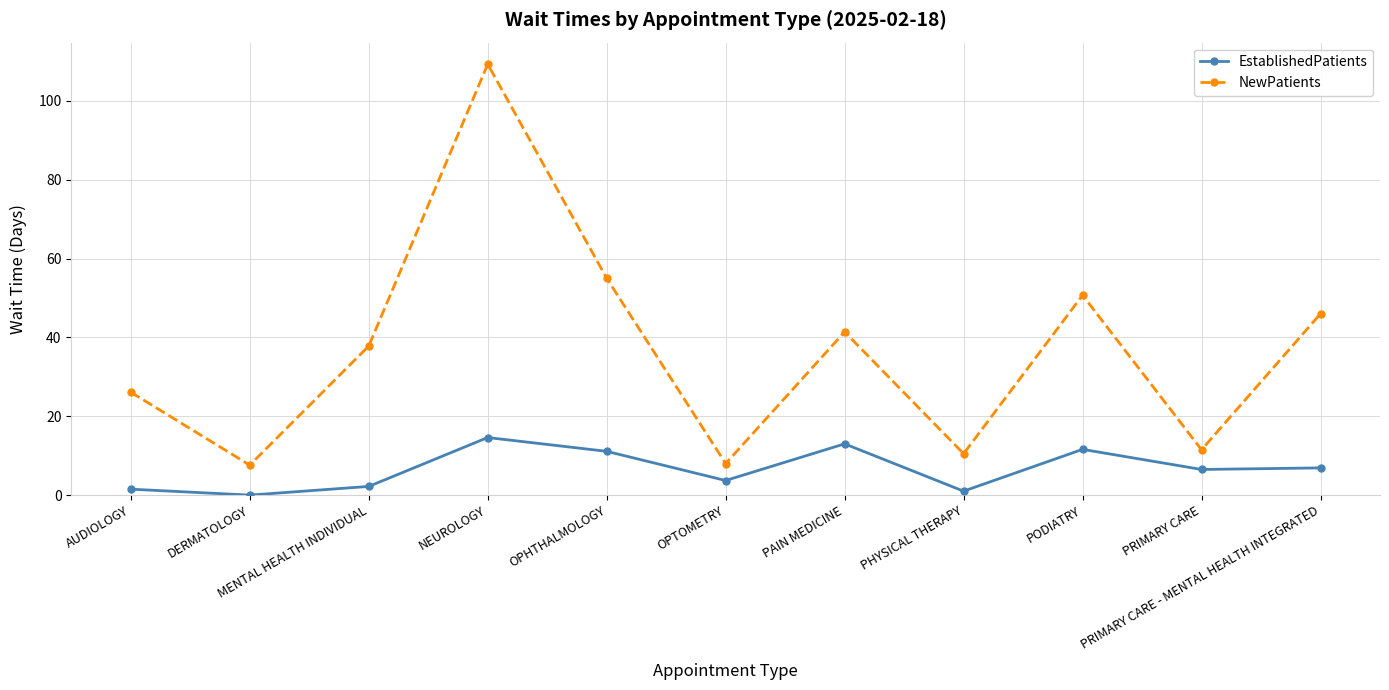

What position from the left is PHYSICAL THERAPY?

8